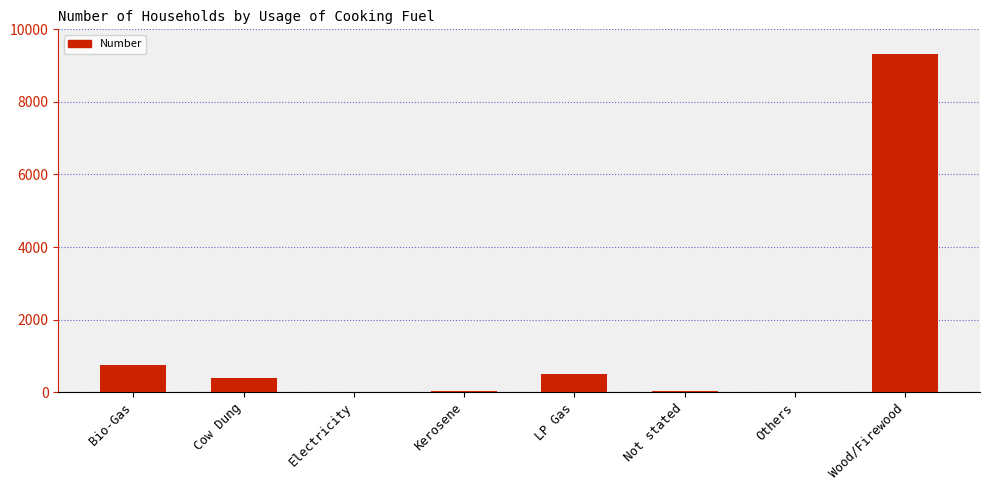

What is the change in value from LP Gas to Others?

-498